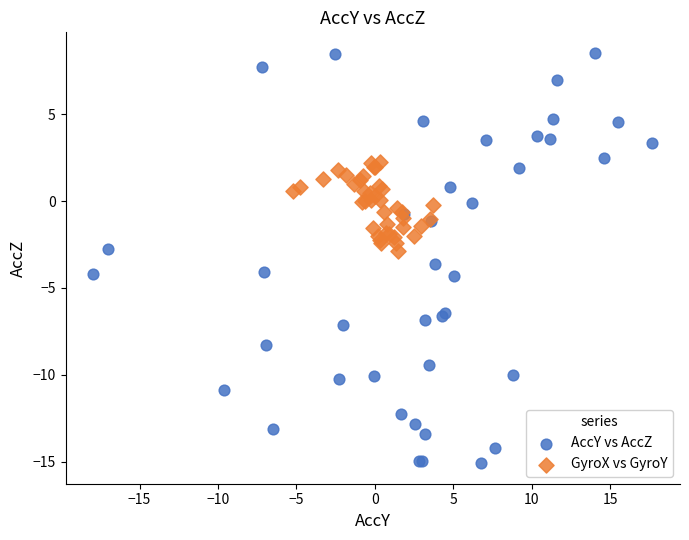

What are all the series names shown in the legend?

AccY vs AccZ, GyroX vs GyroY